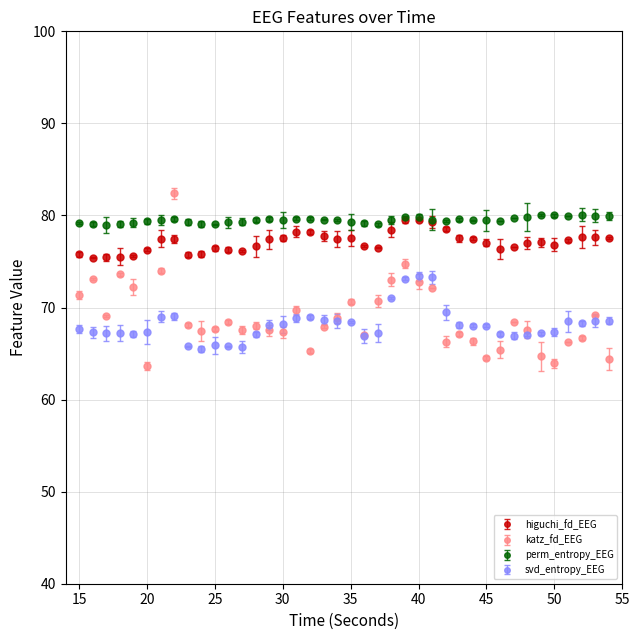

Which series has the largest range (max minus min)?

katz_fd_EEG